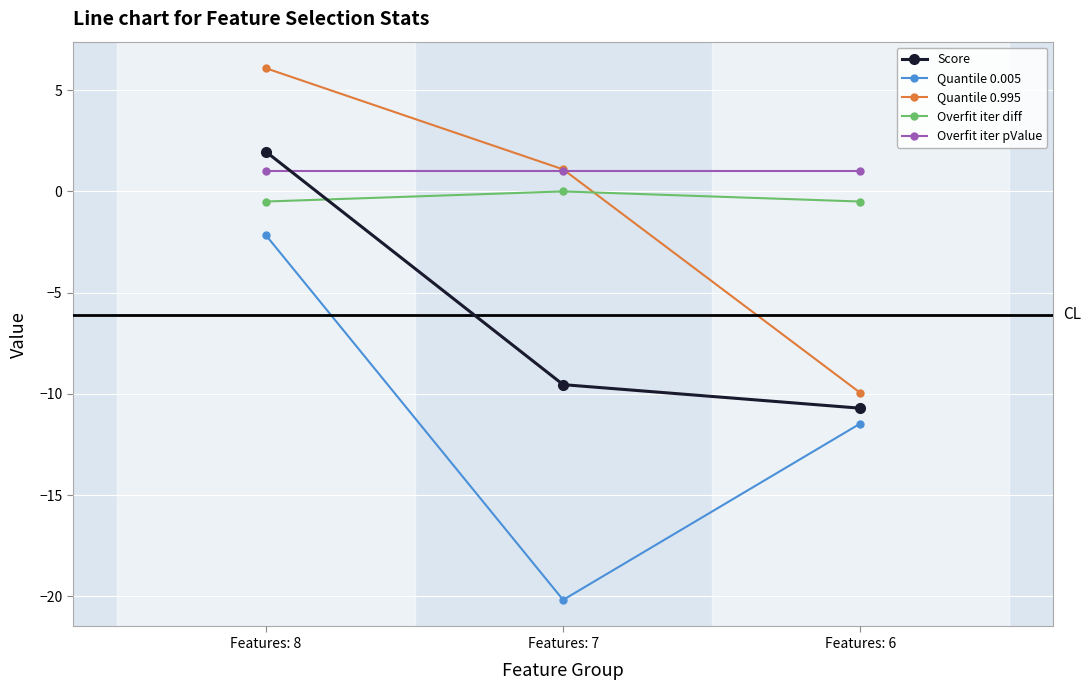

Reading right to left, list all the values displayed in this chart.

Score: Features: 6=-10.7	Features: 7=-9.5	Features: 8=2.0
Quantile 0.005: Features: 6=-11.5	Features: 7=-20.2	Features: 8=-2.2
Quantile 0.995: Features: 6=-9.9	Features: 7=1.1	Features: 8=6.1
Overfit iter diff: Features: 6=-0.5	Features: 7=0.0	Features: 8=-0.5
Overfit iter pValue: Features: 6=1.0	Features: 7=1.0	Features: 8=1.0